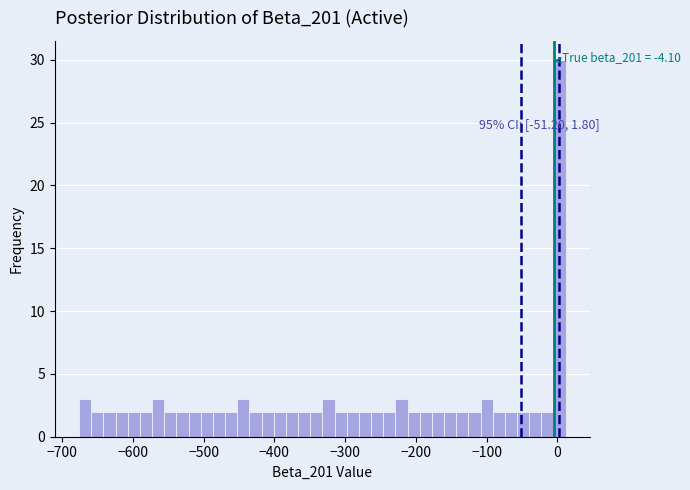

Read against the x-axis, roughly where is the centre of the tallest bar?

0